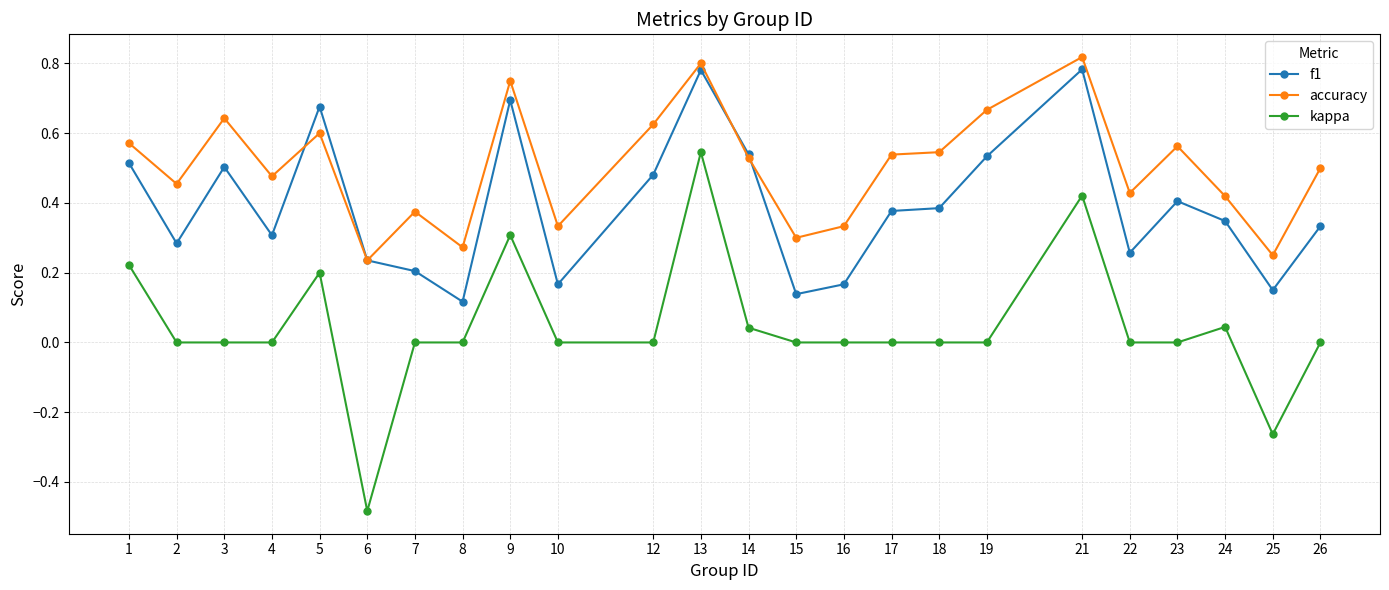

Is this an area chart (filled region under the line)?

No